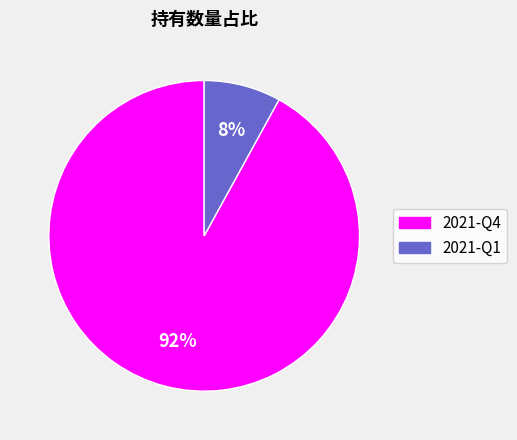

How many segments does this pie chart have?

2